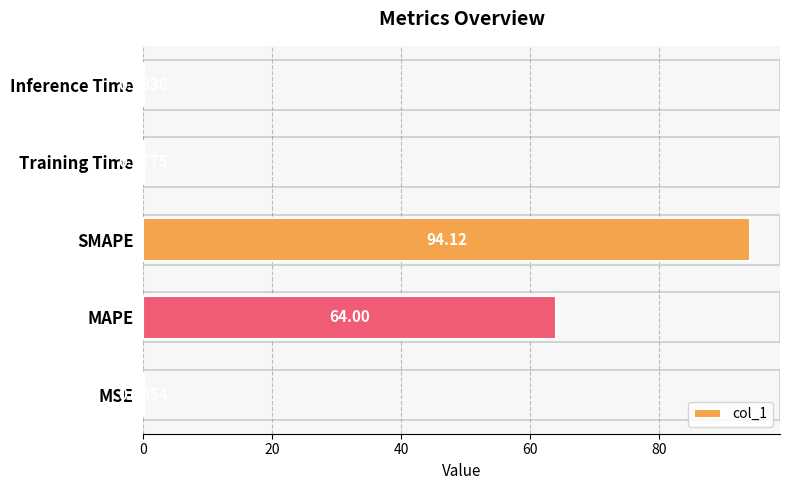

Which has a higher value, Training Time or MSE?

Training Time